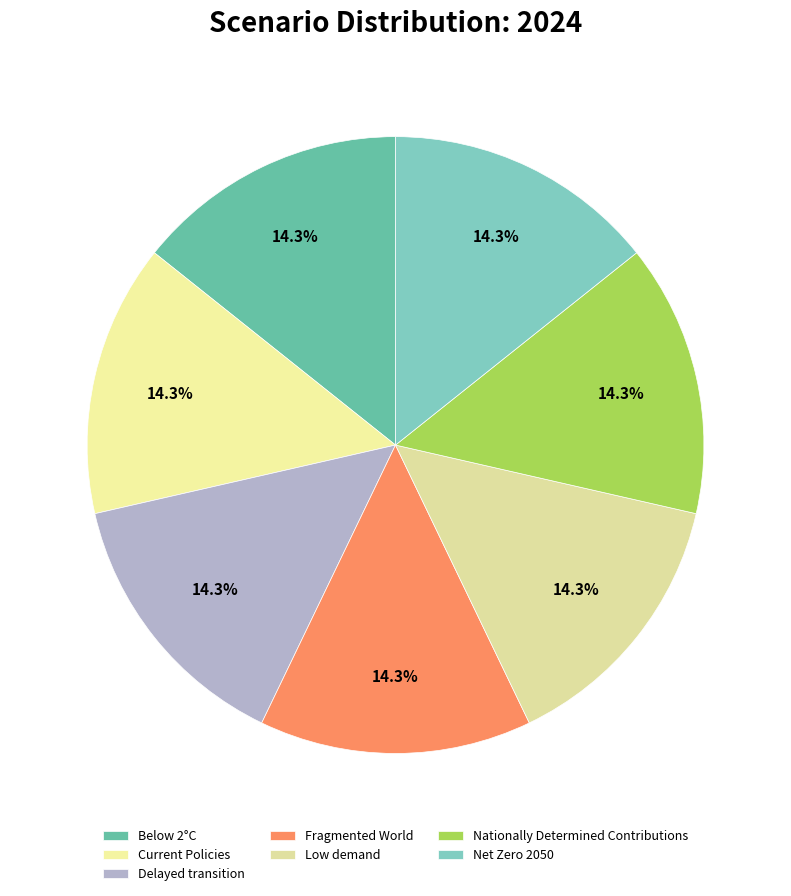

The Net Zero 2050 slice represents 2% of the pie. True or false?

False